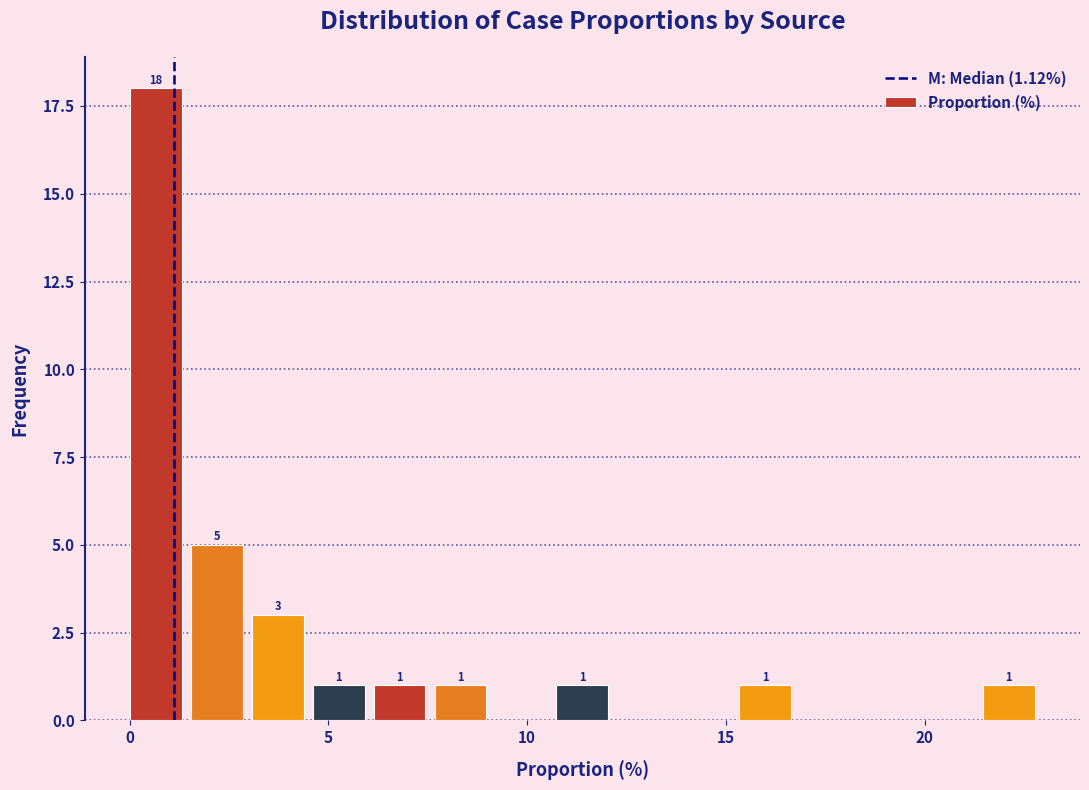

Around what value on the x-axis is the tallest bar? Give the approximate position of its centre, as read against the axis.

0.5